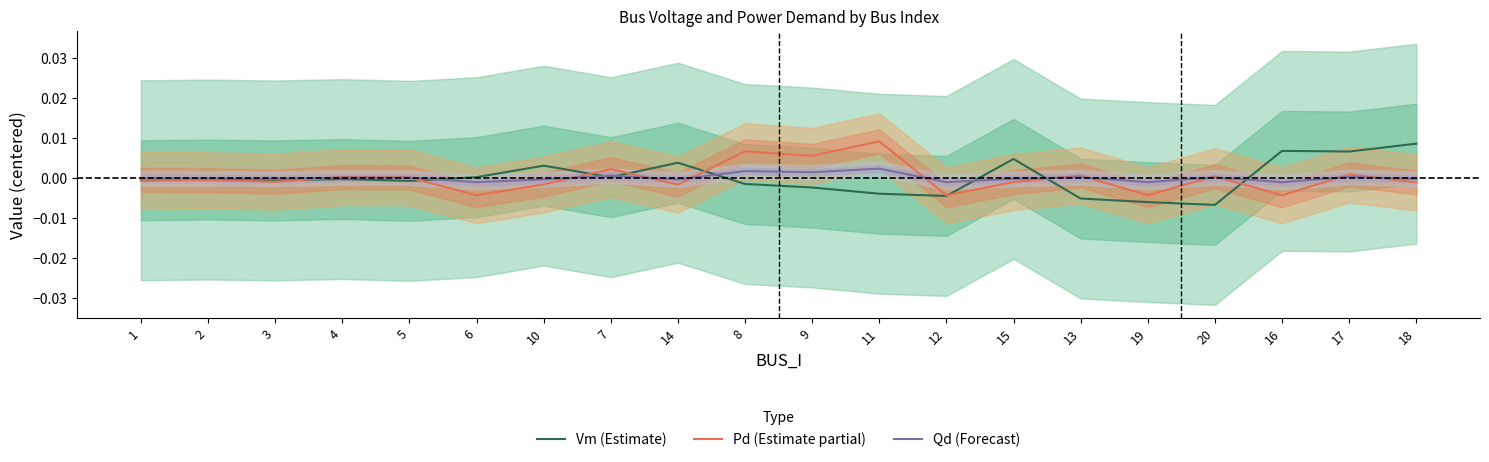

Between 2 and 20, which series saw the biggest shift?

Vm (Estimate)